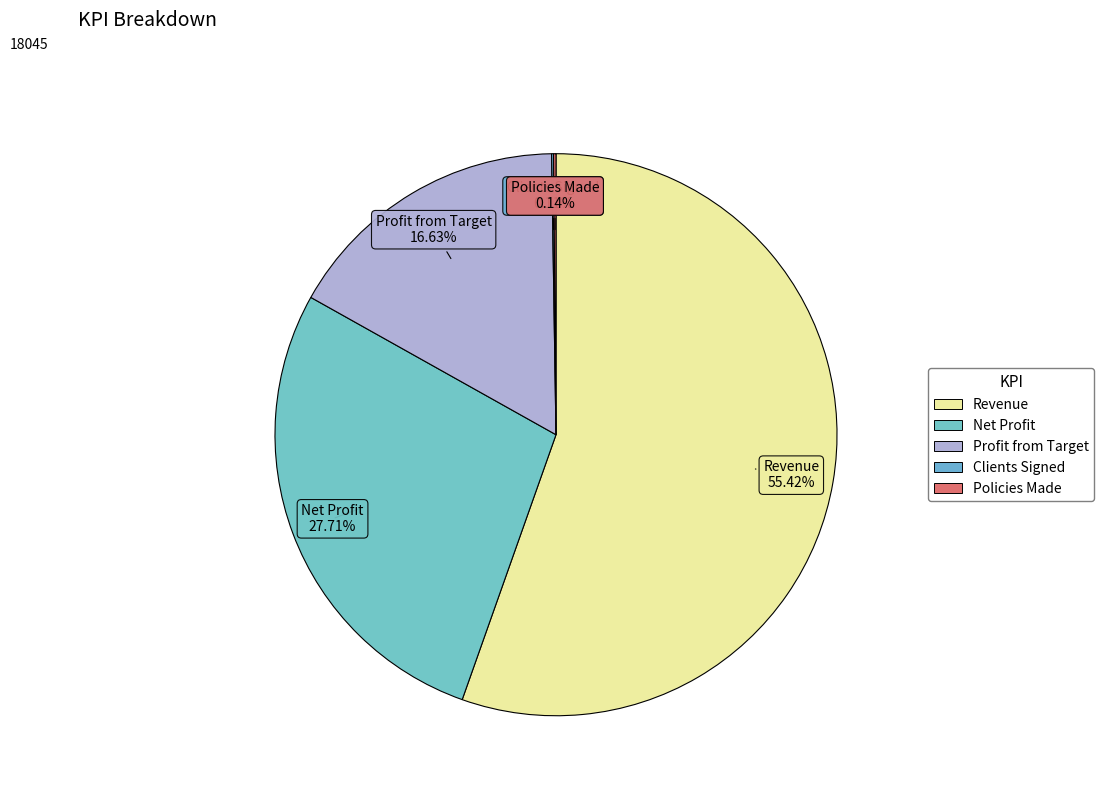

What is the largest slice in the pie chart?

Revenue